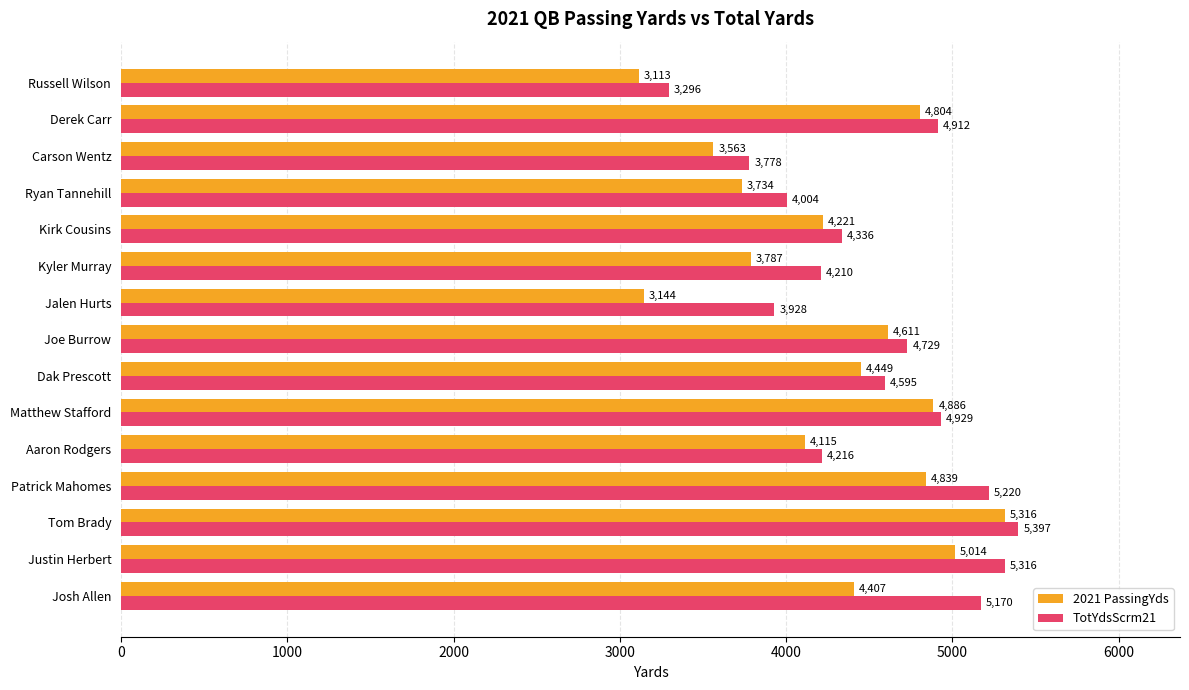

Which category has the lowest value across all series?

Russell Wilson